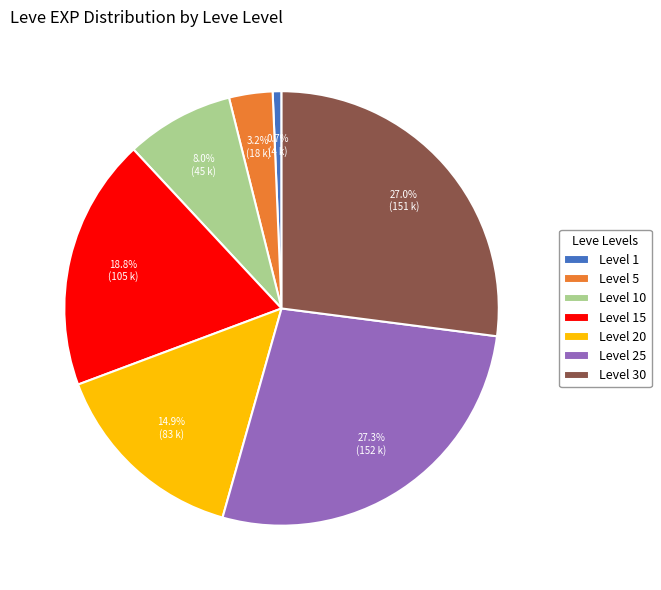

Does Level 20 account for over 50% of the chart?

No